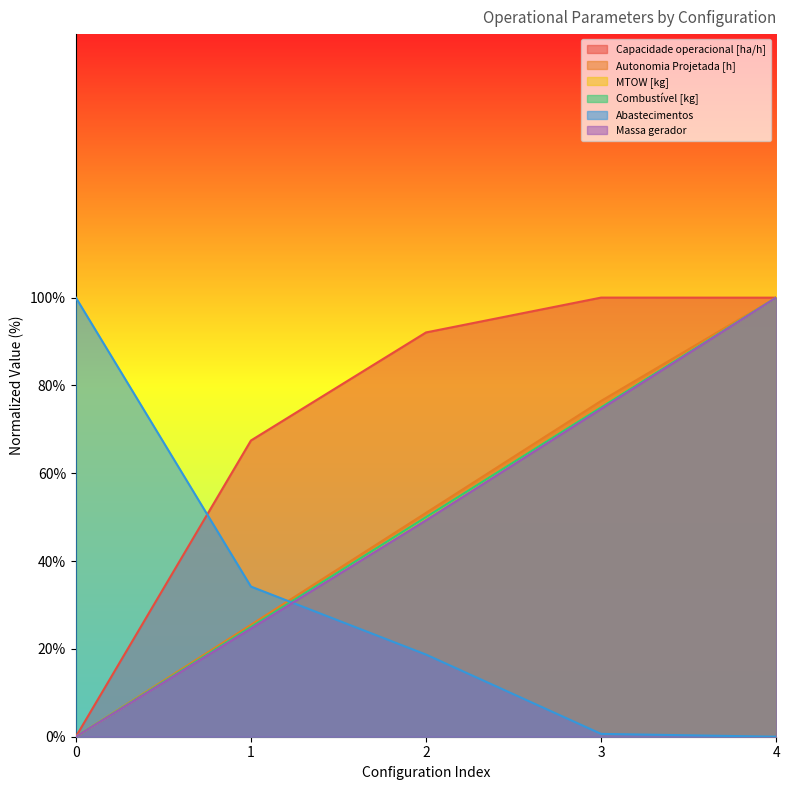

What is the maximum value shown in the chart?

100.0